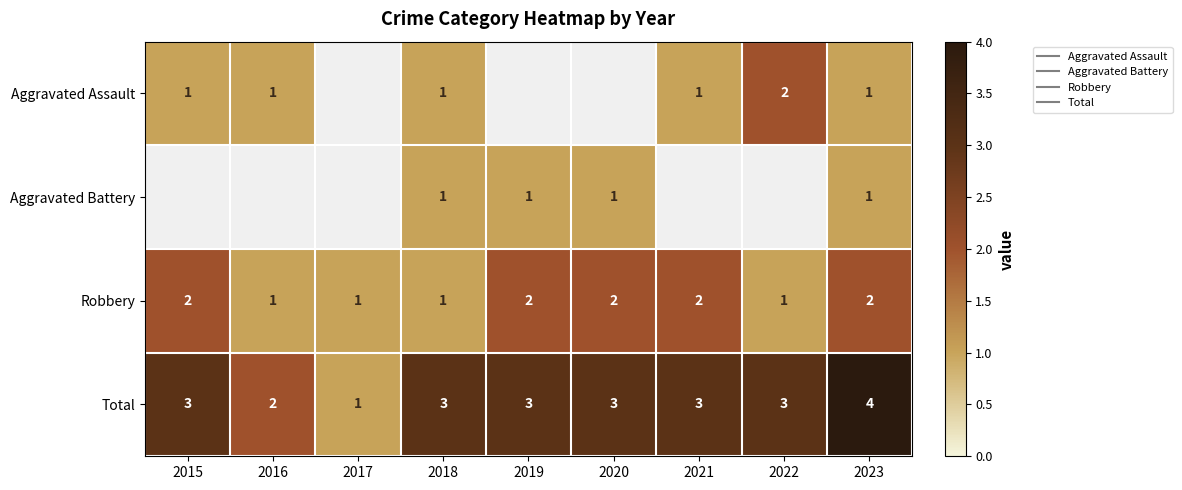

Count the number of categories in the chart.

9